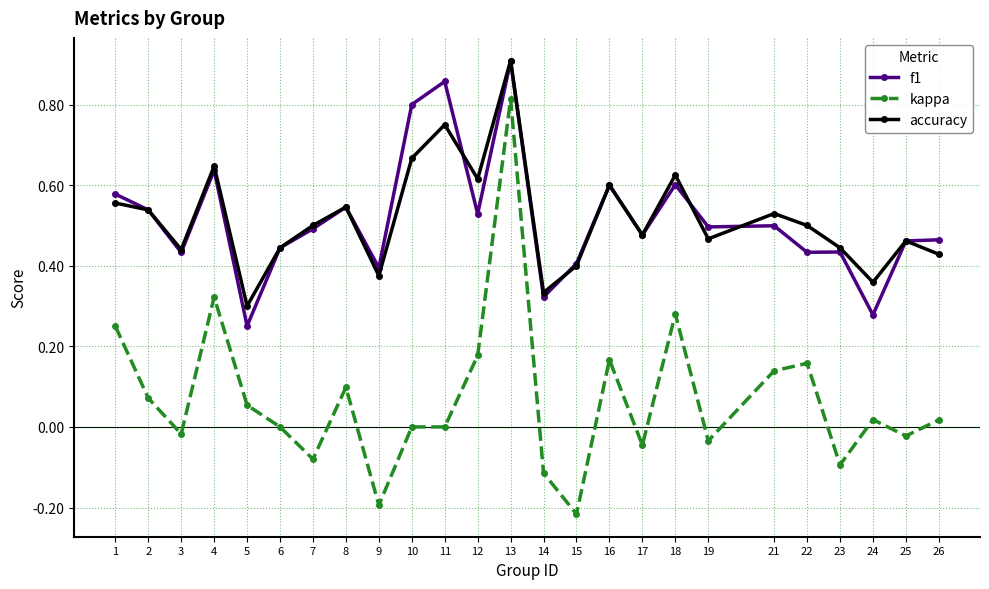

Is the value of accuracy at 14 greater than the value of f1 at 15?

No